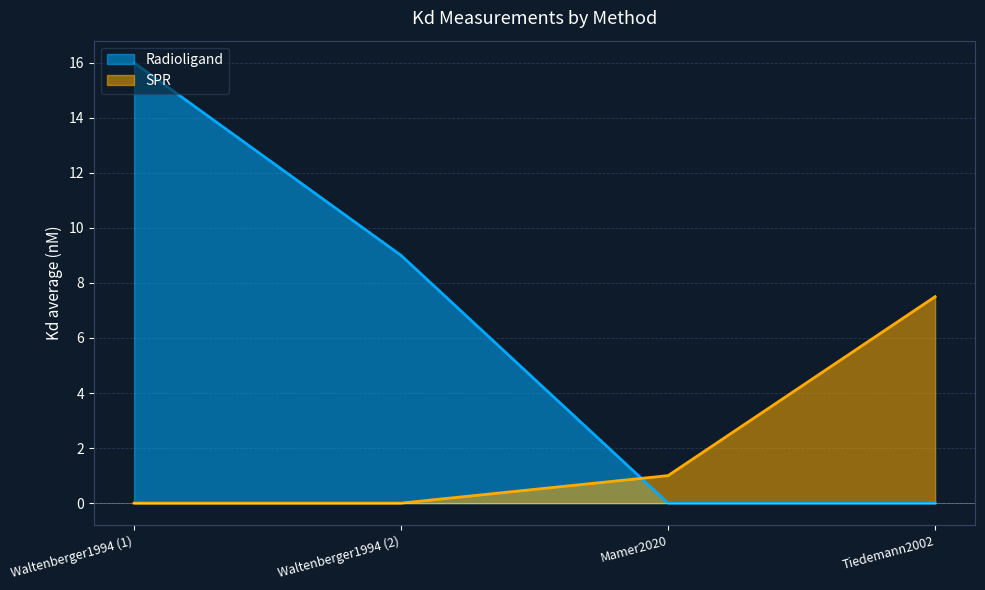

At which category is the sum across all series the highest?

Waltenberger1994 (1)